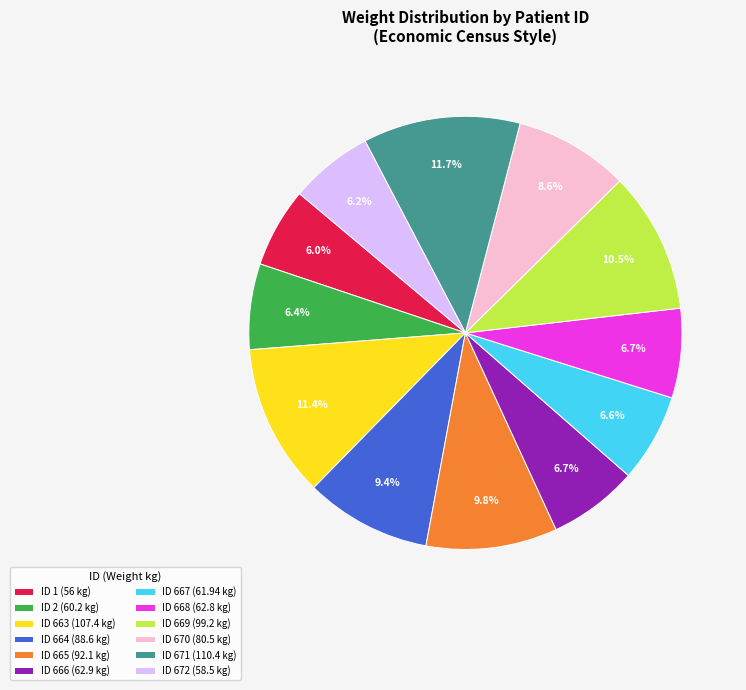

What percentage is NOT represented by ID 2 (60.2 kg)?

93.6%